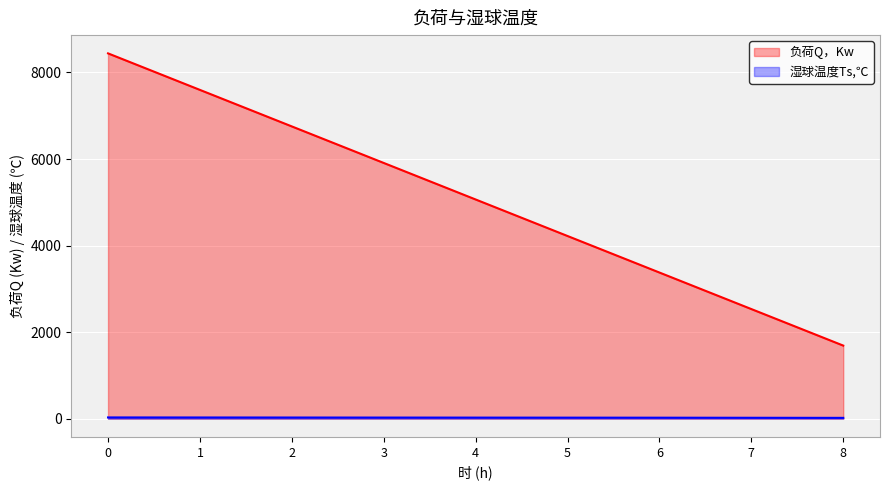

Rank the categories by 负荷Q，Kw value from highest to lowest.

0, 1, 2, 3, 4, 5, 6, 7, 8